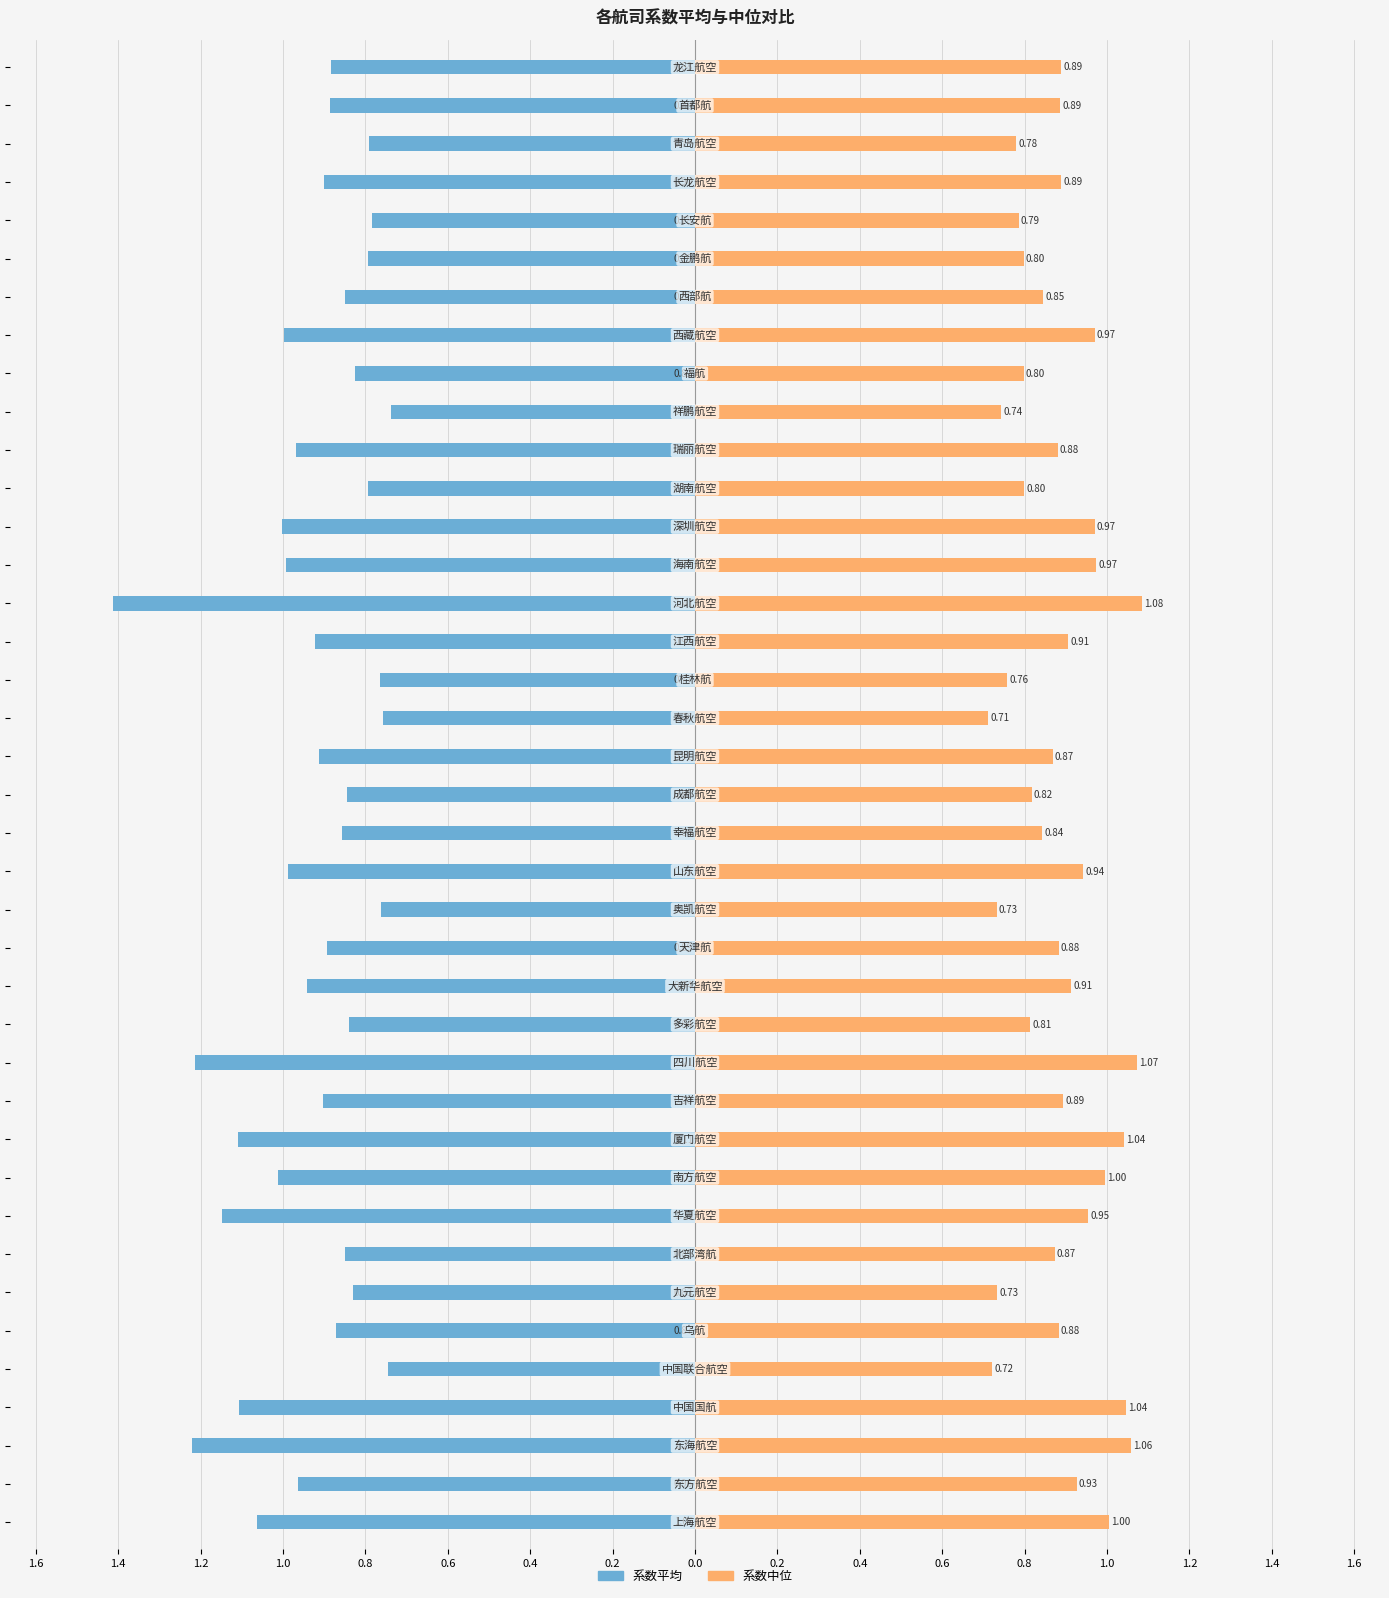

Are the bars grouped side by side (vs. stacked)?

Yes